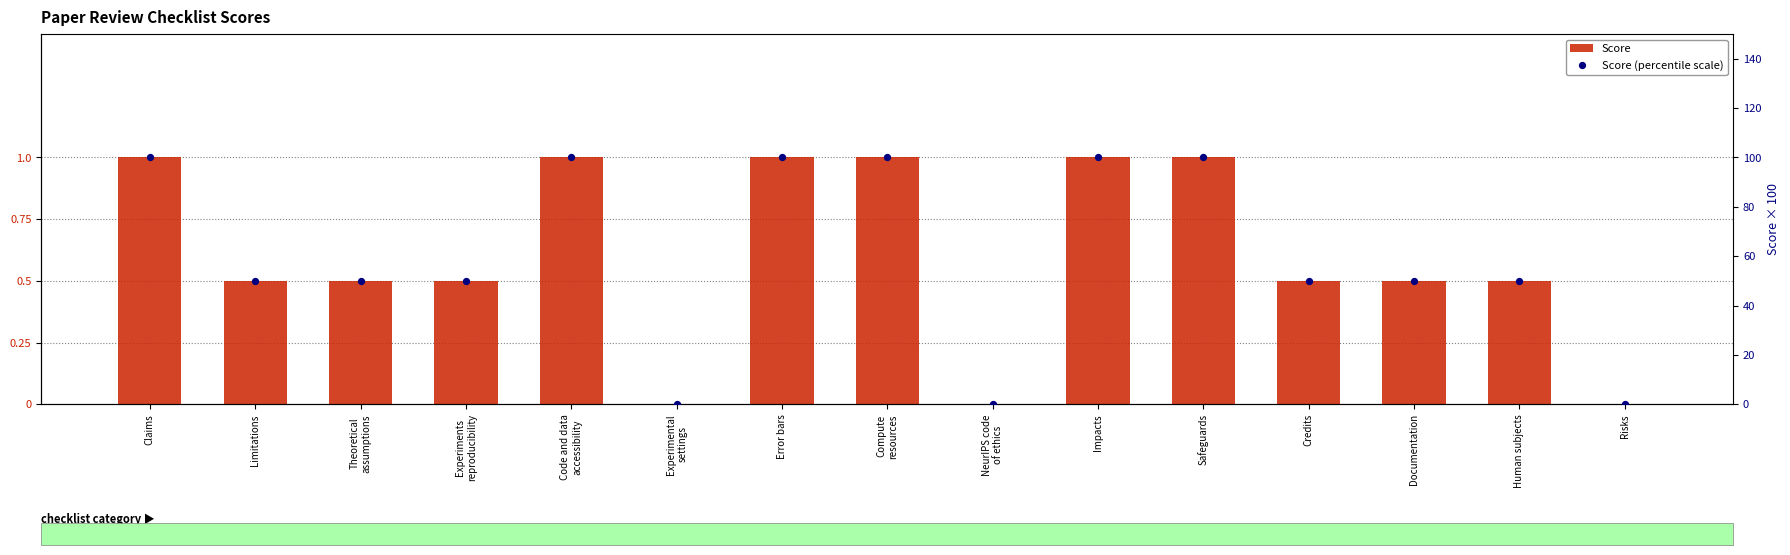

Which series contains the lowest Y value?

Score